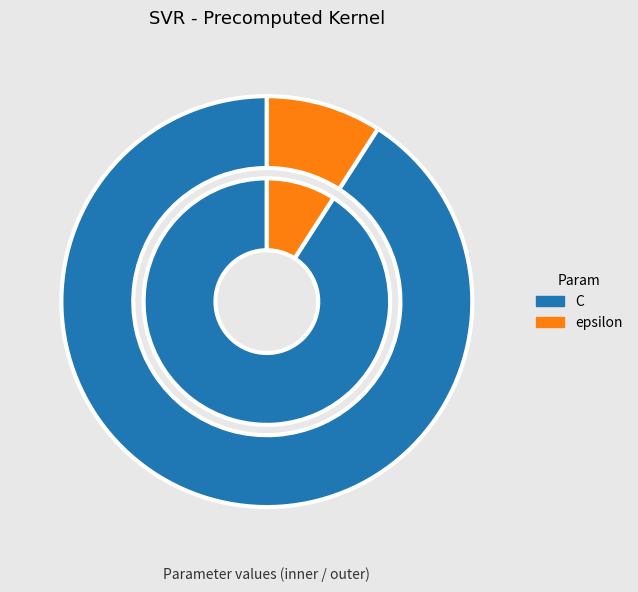

Which slice is the largest?

C